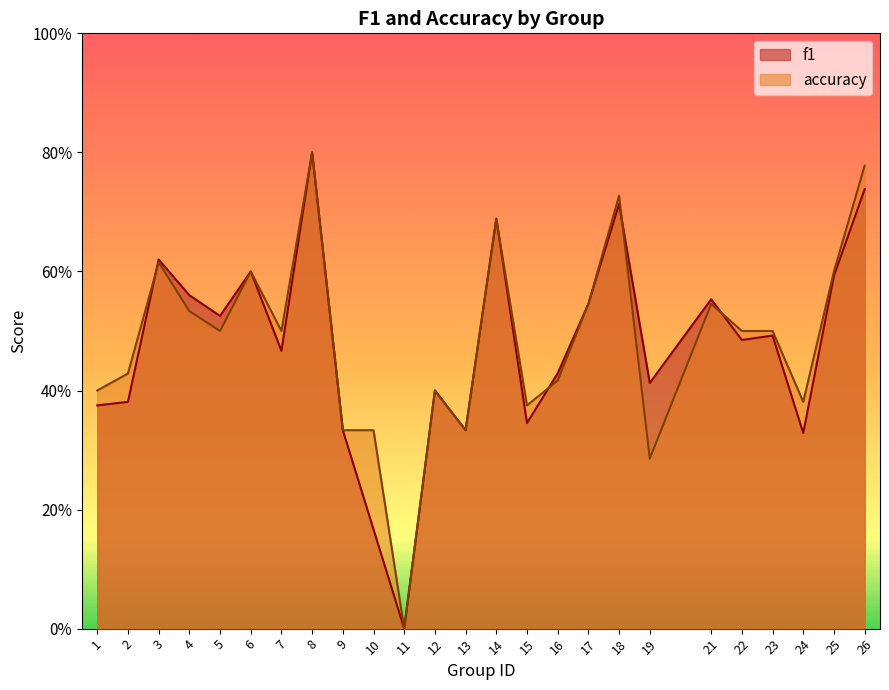

List the series in order of their peak value, lowest first.

f1, accuracy